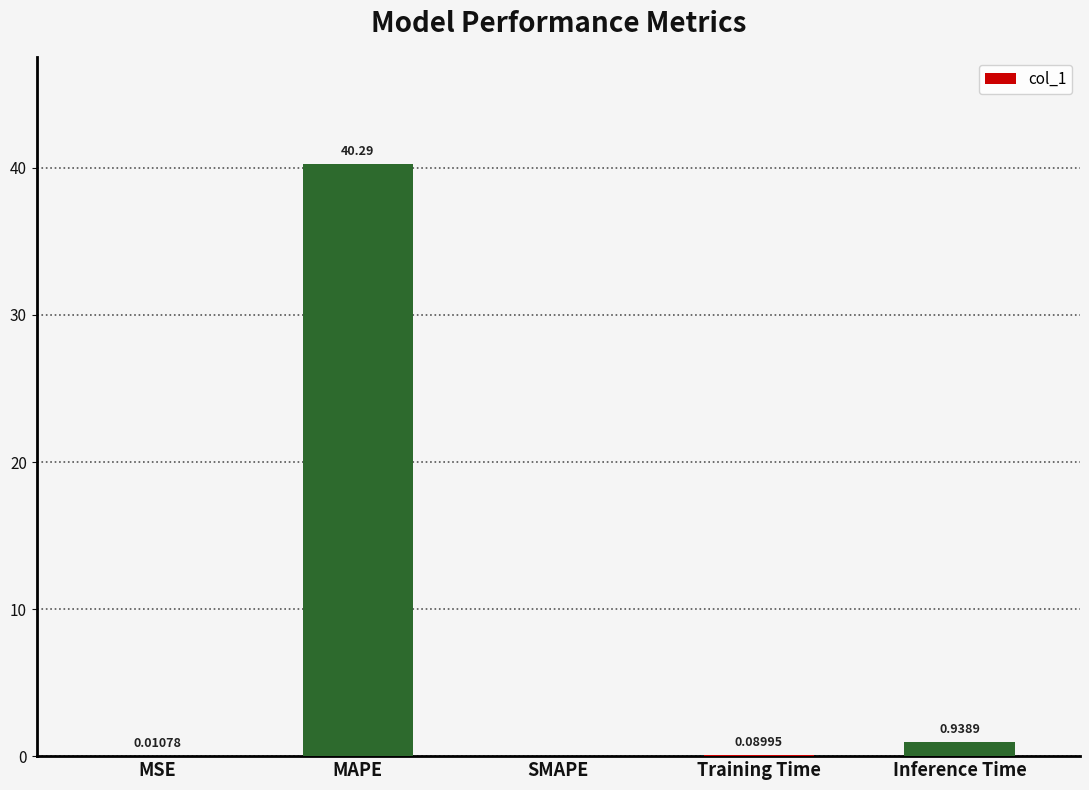

What is the change in value from SMAPE to Training Time?

+0.1